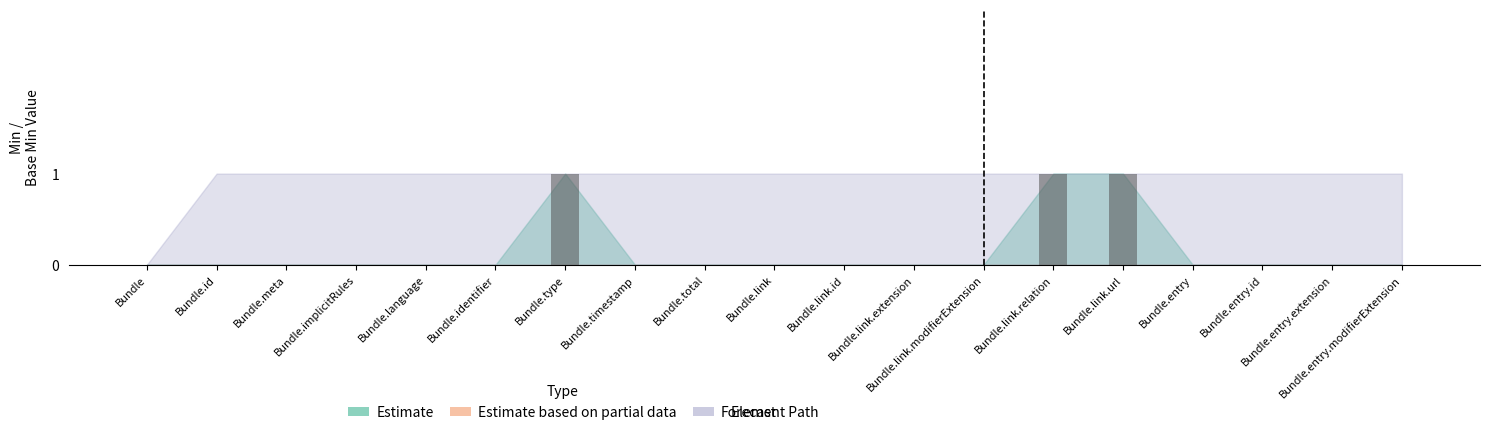

The value at Bundle.link.relation is 0. True or false?

False